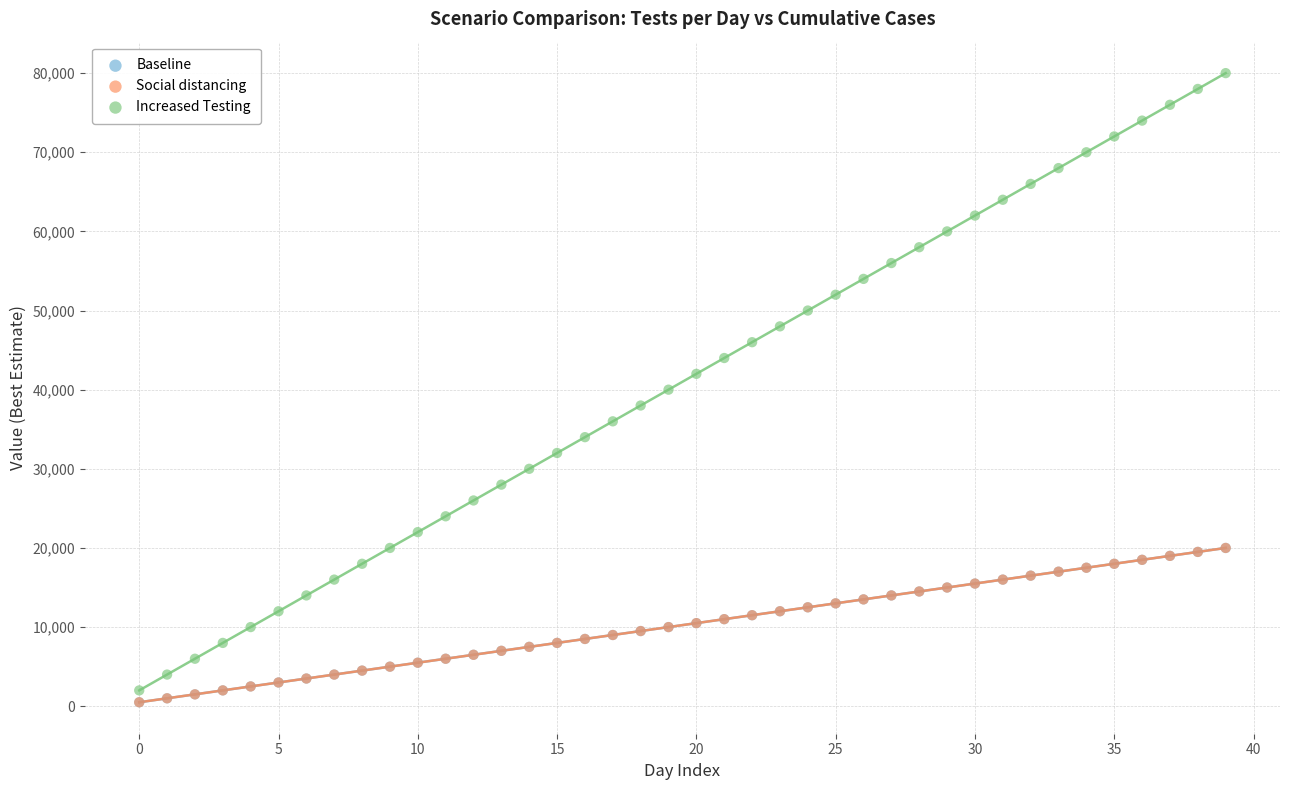

What are all the series names shown in the legend?

Baseline, Social distancing, Increased Testing